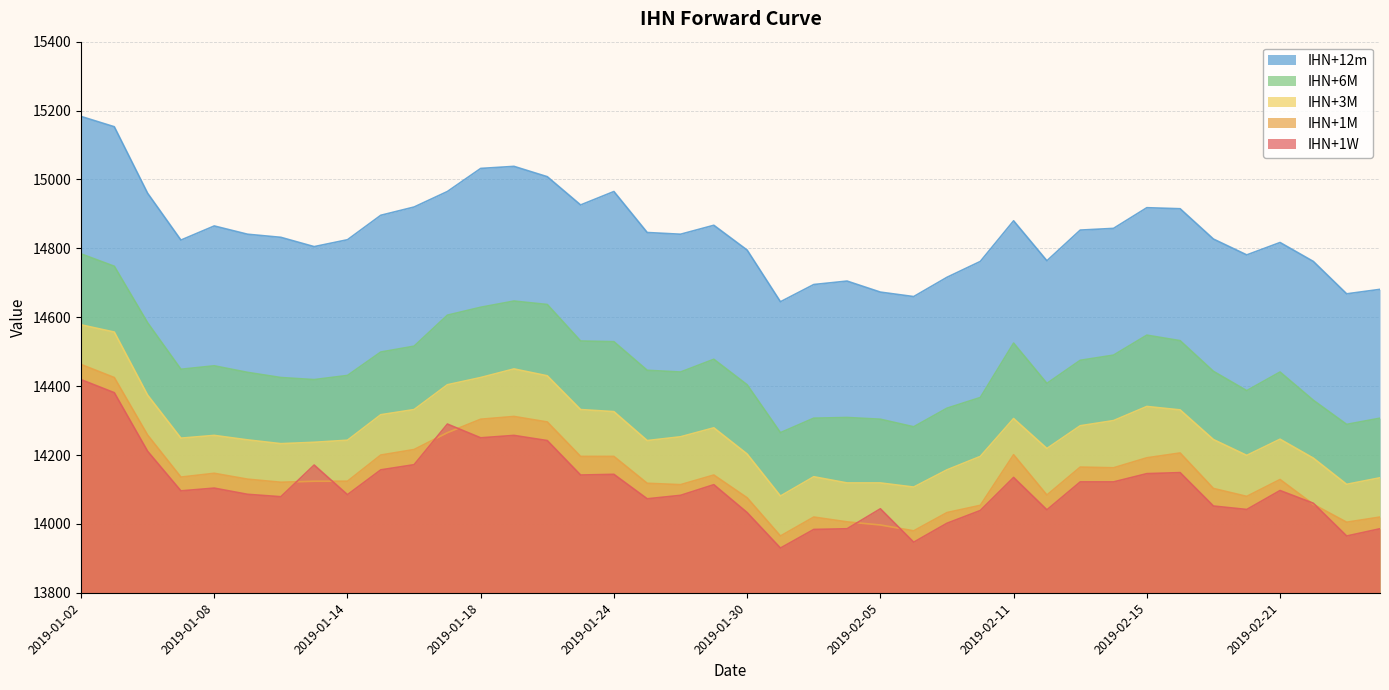

Where does the IHN+3M series first go above 14249?

2019-01-02